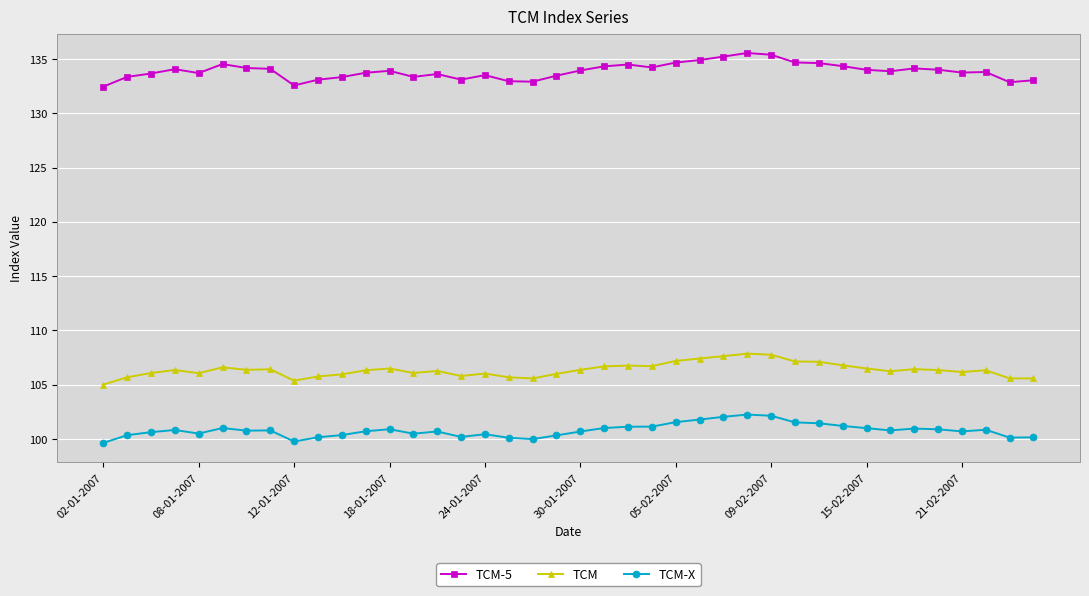

Which series has the largest total across all categories?

TCM-5